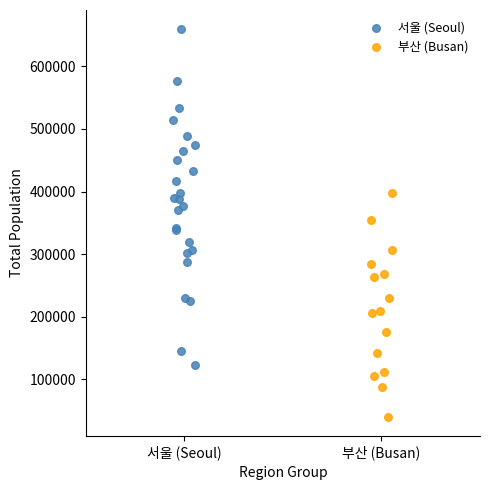

Which series has the widest spread of Y values?

서울 (Seoul)